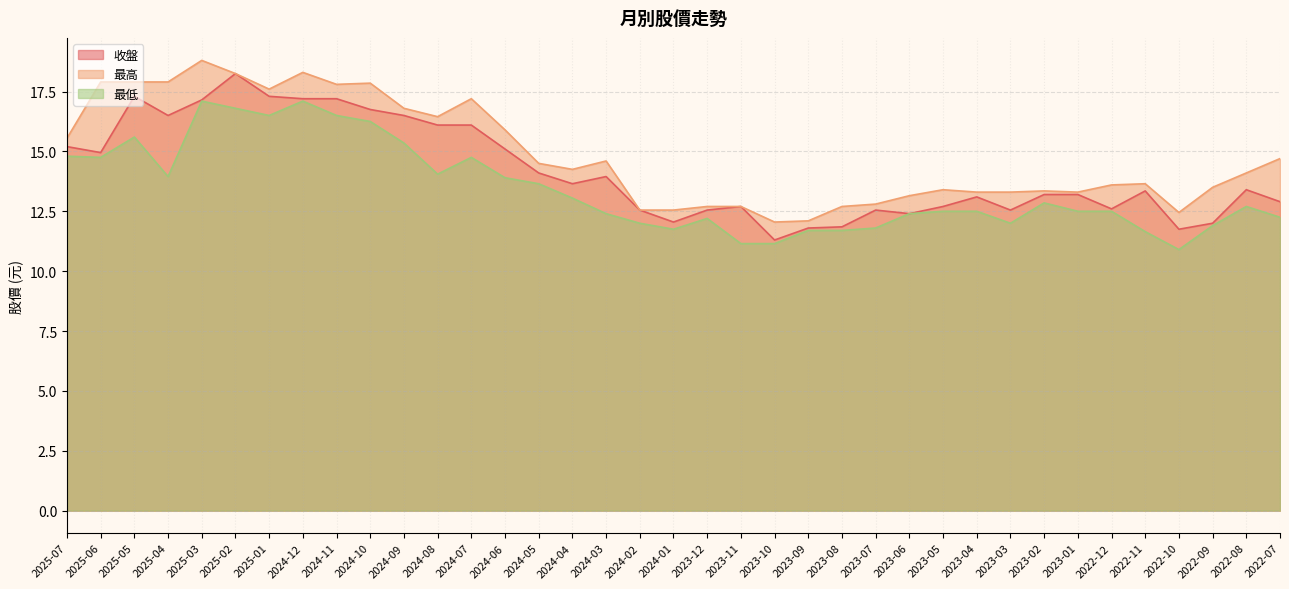

What is the difference between the second highest and second lowest values in the 最低 series?

6.0